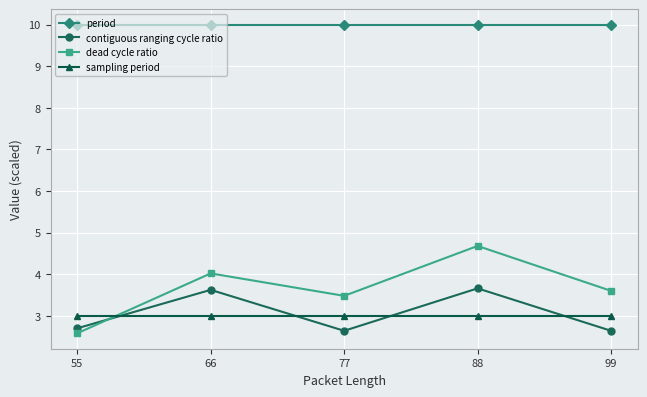

After their last crossing, which series has the higher values: sampling period or contiguous ranging cycle ratio?

sampling period